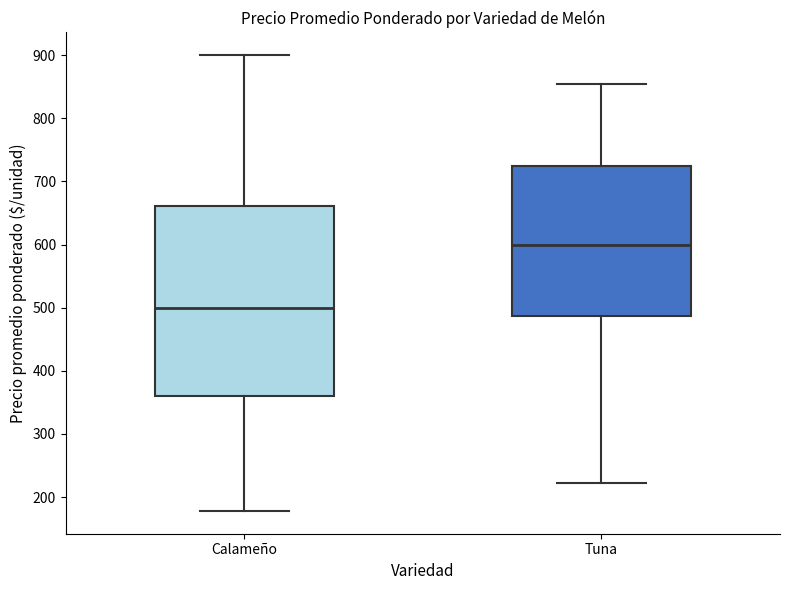

Reading left to right, read every box against the y-axis: the position of its median line, the range the box covers, and the ends of its whiskers. The values are not printed on the chart, so give them approximately, as read against the axis.

Calameño: median 500, box 360 to 660, whiskers 180 to 900
Tuna: median 600, box 490 to 730, whiskers 220 to 860